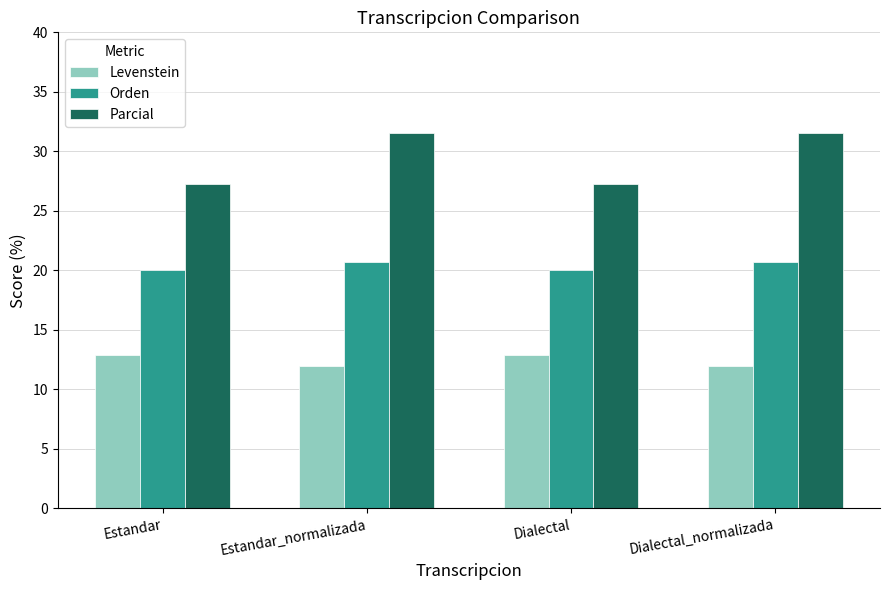

The value of Levenstein at Estandar_normalizada is 12.0. True or false?

True